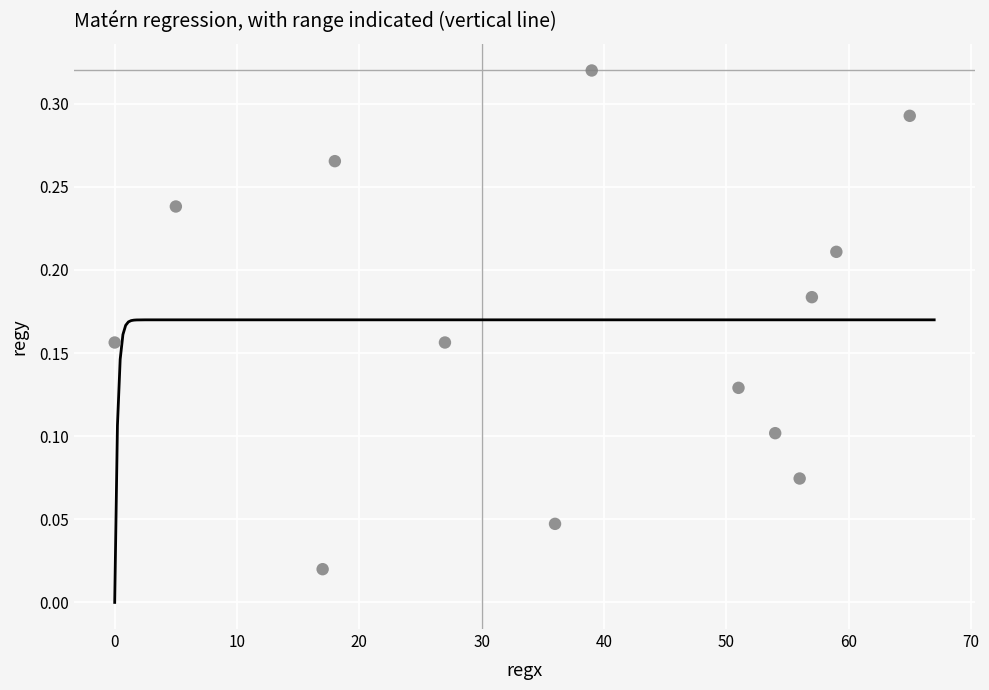

What is the range of X values (max minus min)?

65.0